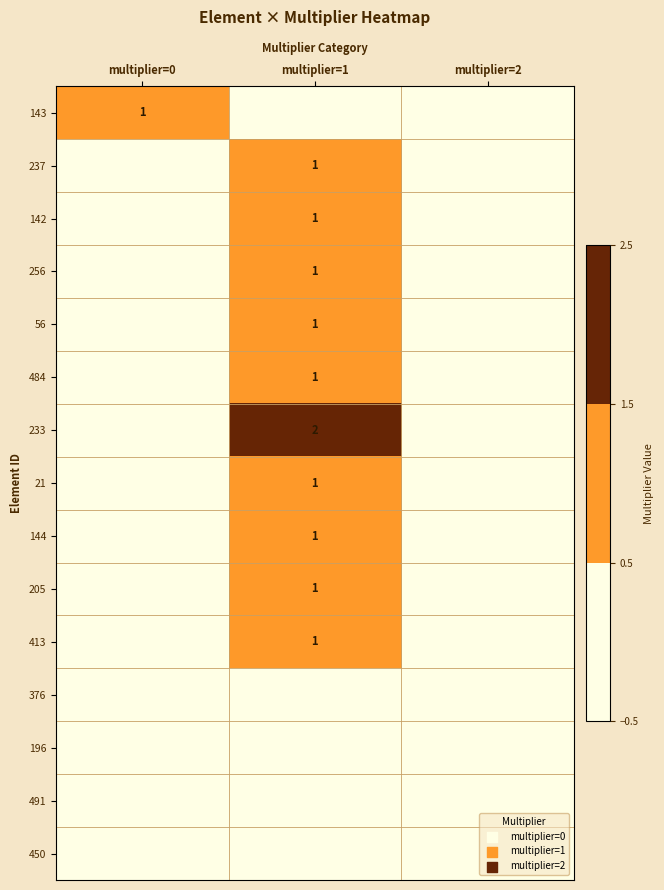

Is it true that 21 equals 0 at multiplier=1?

False